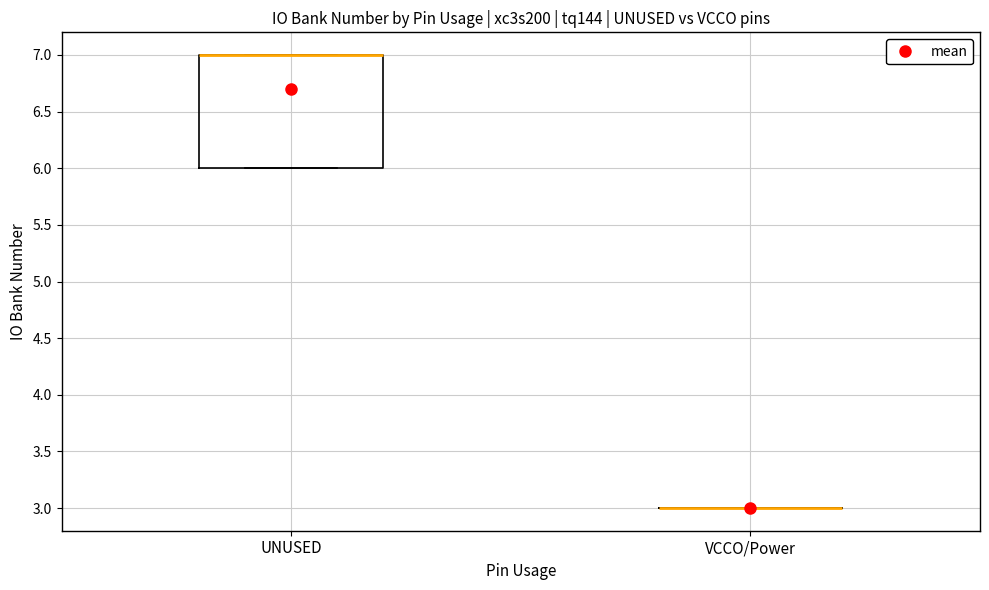

Reading left to right, transcribe this box plot: for each box, give where its median line is, the range the box spans, and where its two whiskers end, as read against the y-axis. The values are not printed on the chart, so give them approximately, as read against the axis.

UNUSED: median 7 (drawn on the box's upper edge), box 6 to 7, whiskers 6 to 7
VCCO/Power: box collapsed to a line at 3, whiskers 3 to 3